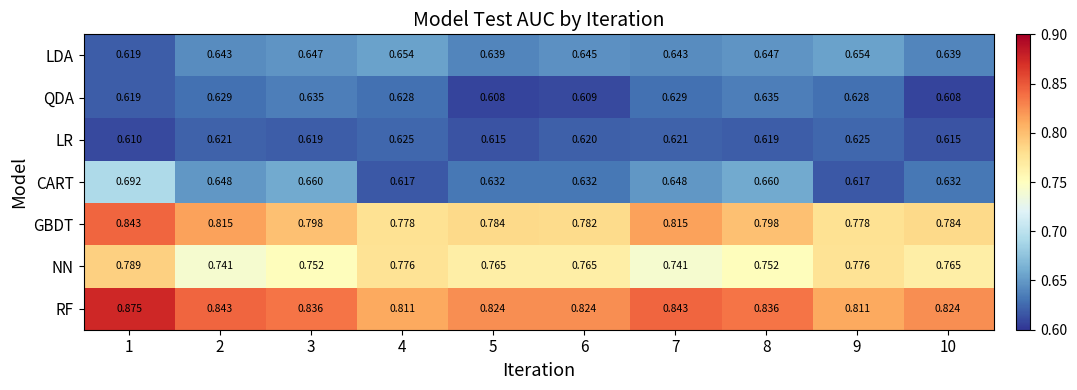

At which category is the sum across all series the highest?

1